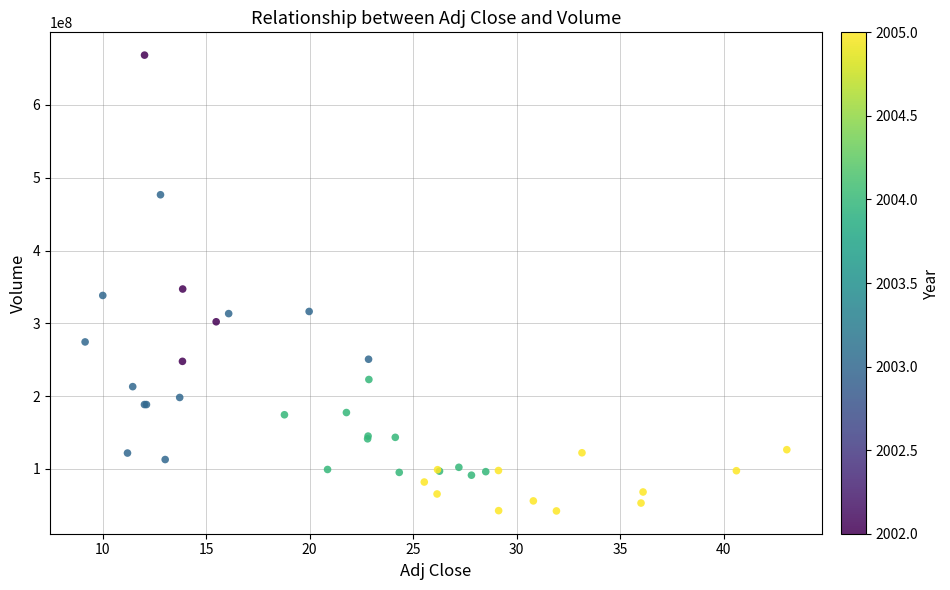

What Y value in the scatter plot is closest to 355383712?

347156104